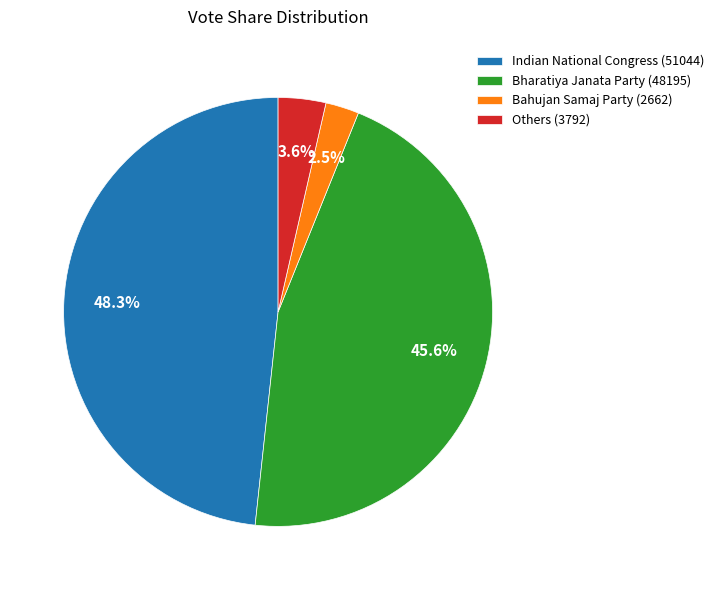

Which has a higher value, Others (3792) or Indian National Congress (51044)?

Indian National Congress (51044)